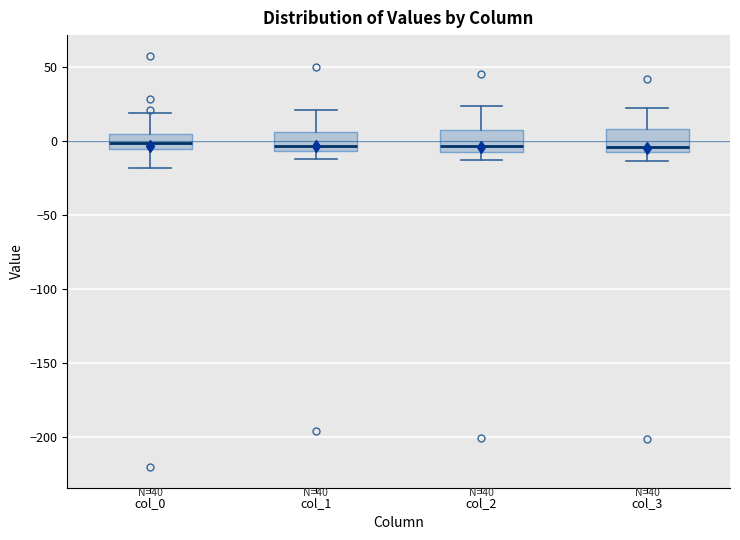

Reading left to right, read every box against the y-axis: the position of its median line, the range the box covers, and the ends of its whiskers. The values are not printed on the chart, so give them approximately, as read against the axis.

col_0: median 0, box -5 to 5, whiskers -20 to 20
col_1: median -5 (just above the box's lower edge), box -5 to 5, whiskers -10 to 20
col_2: median -5 (just above the box's lower edge), box -5 to 10, whiskers -15 to 25
col_3: median -5 (just above the box's lower edge), box -5 to 10, whiskers -15 to 20